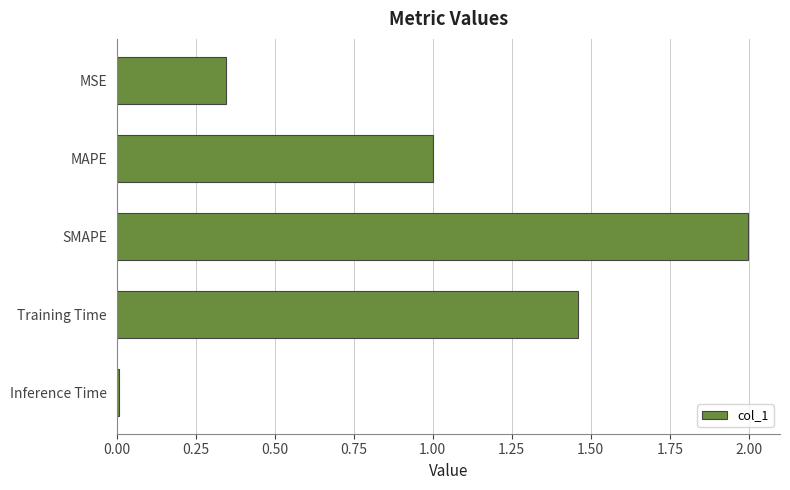

What is the label of the 4th bar from the top?

Training Time